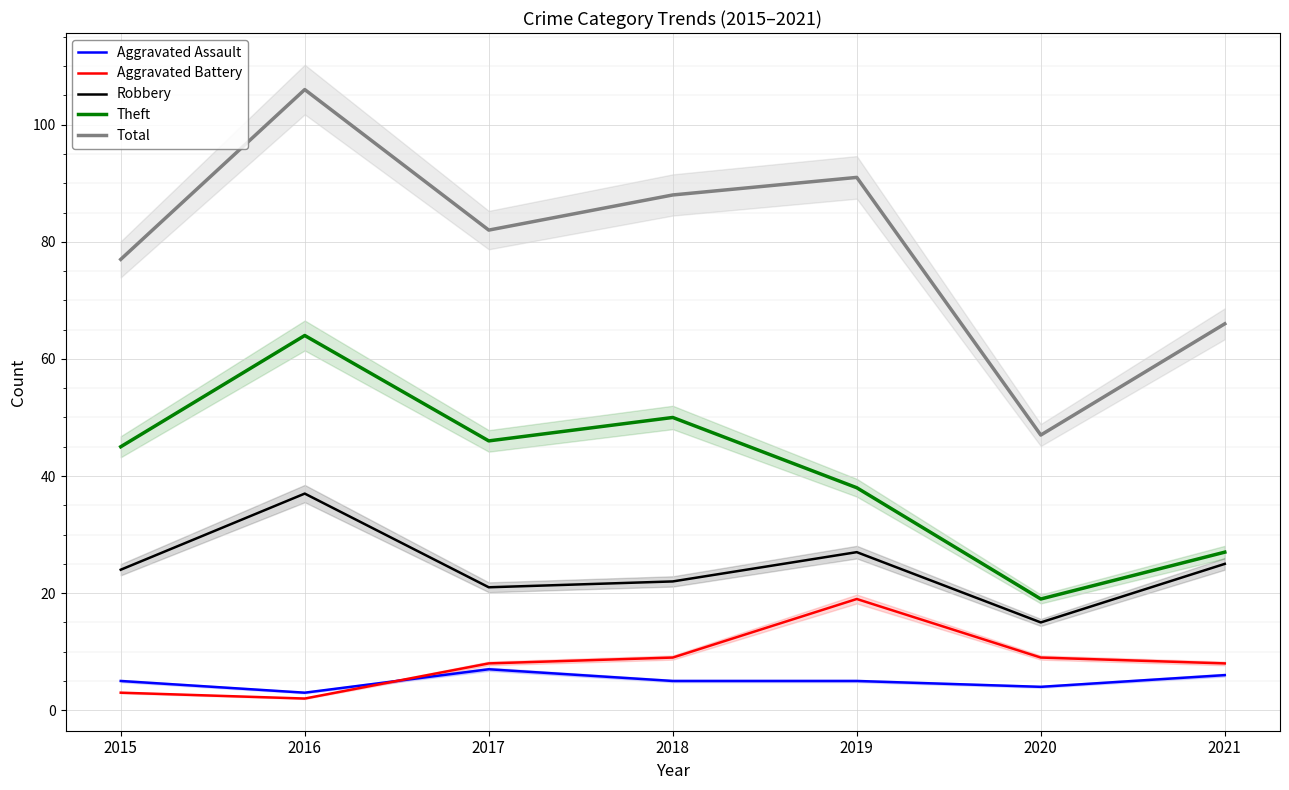

At which label is Total closest to 76?

2015